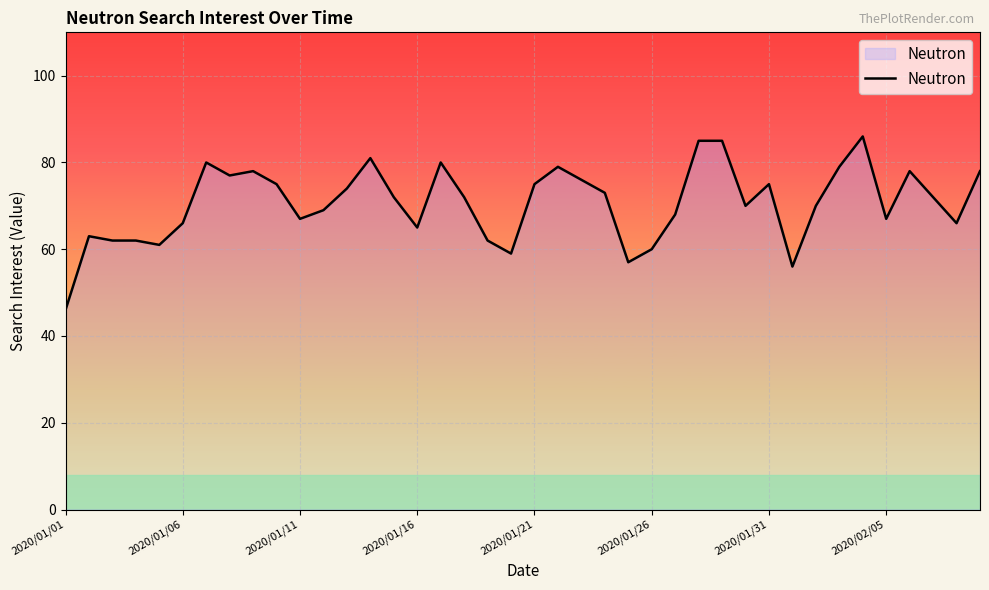

What is the greatest value displayed?

86